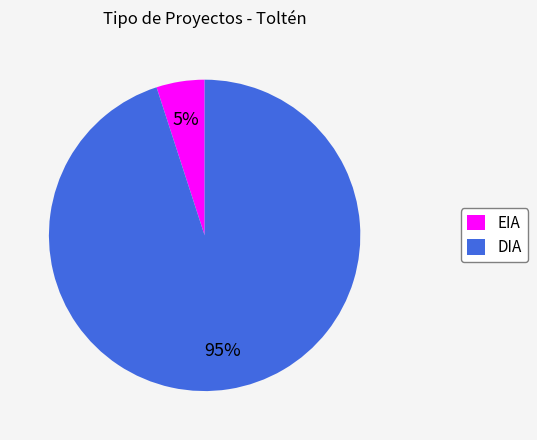

Which slice is the largest?

DIA